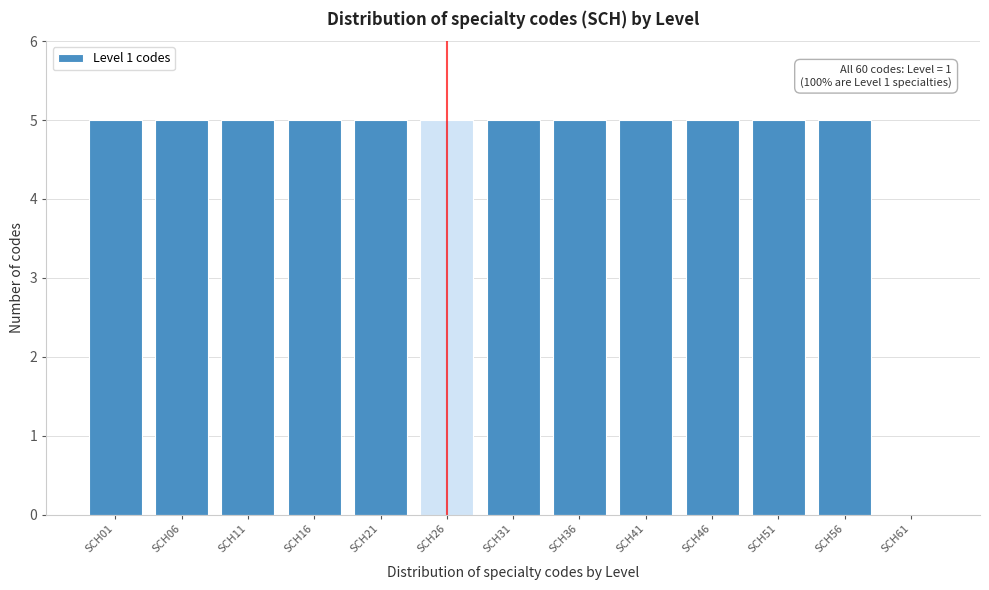

Reading left to right, list all the values displayed in this chart.

SCH01=5	SCH06=5	SCH11=5	SCH16=5	SCH21=5	SCH26=5	SCH31=5	SCH36=5	SCH41=5	SCH46=5	SCH51=5	SCH56=5	SCH61=0